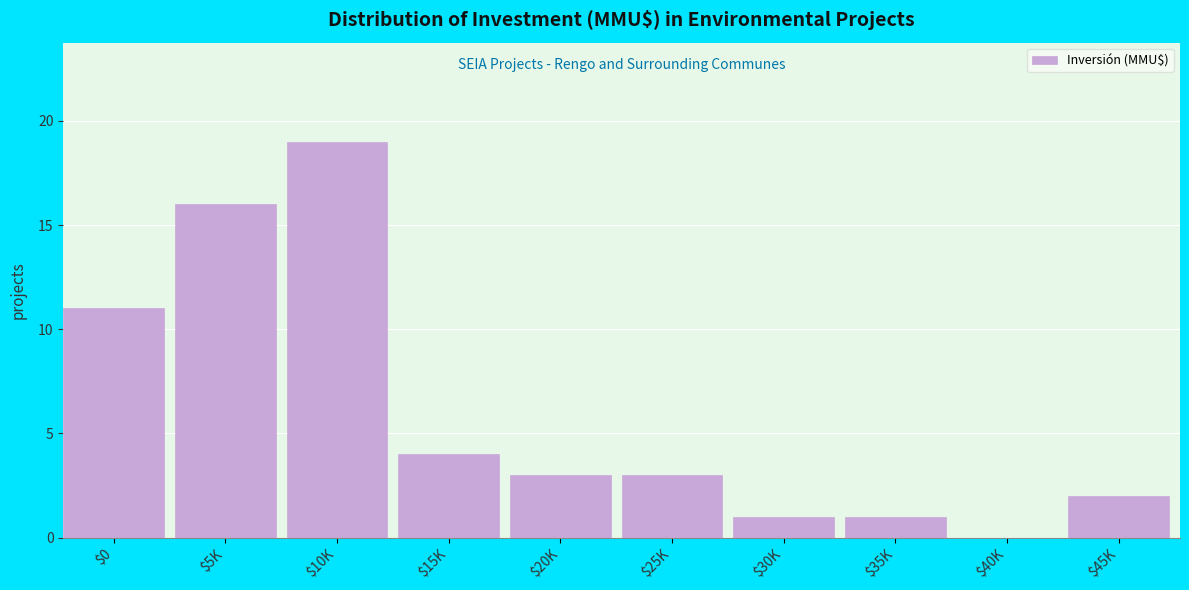

What is the maximum value shown in the chart?

19